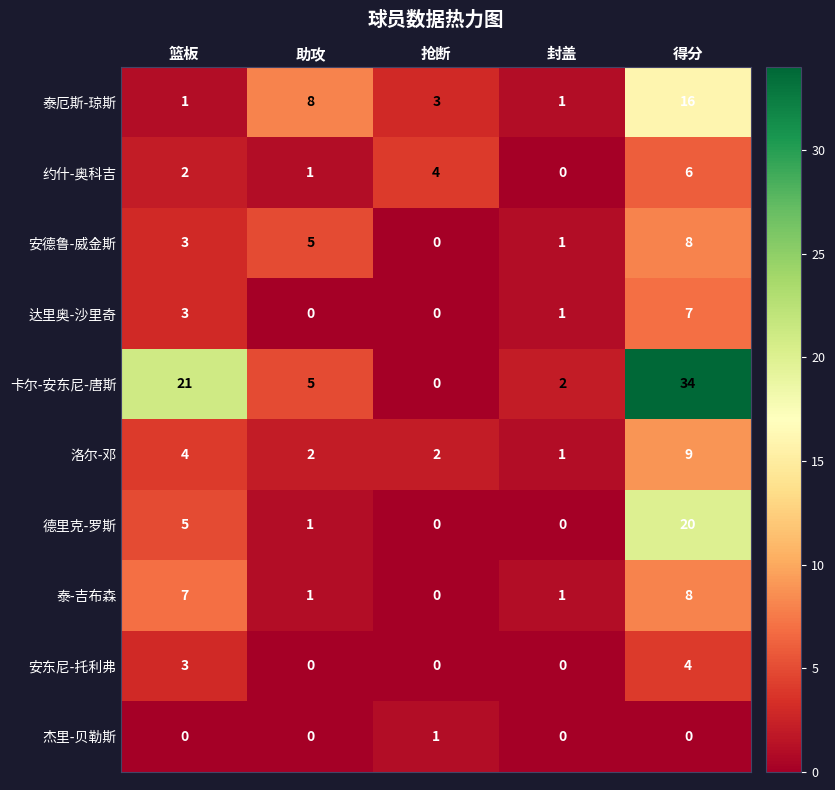

Where is 安东尼-托利弗 nearest to the value 2?

篮板